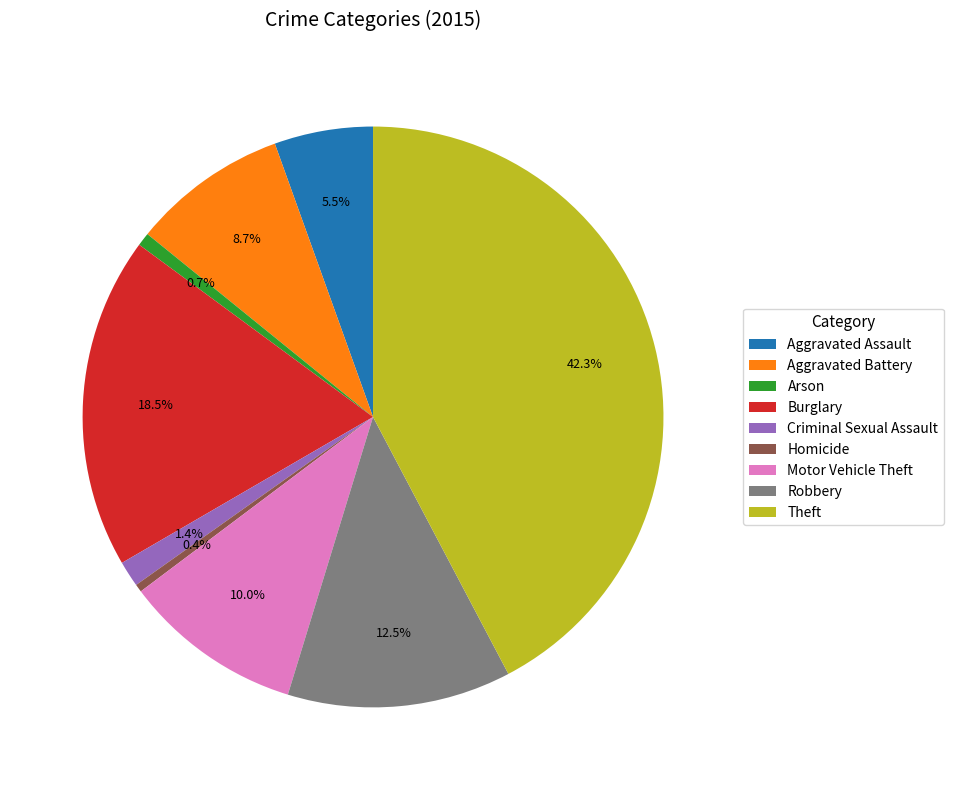

The Aggravated Battery slice represents 1% of the pie. True or false?

False